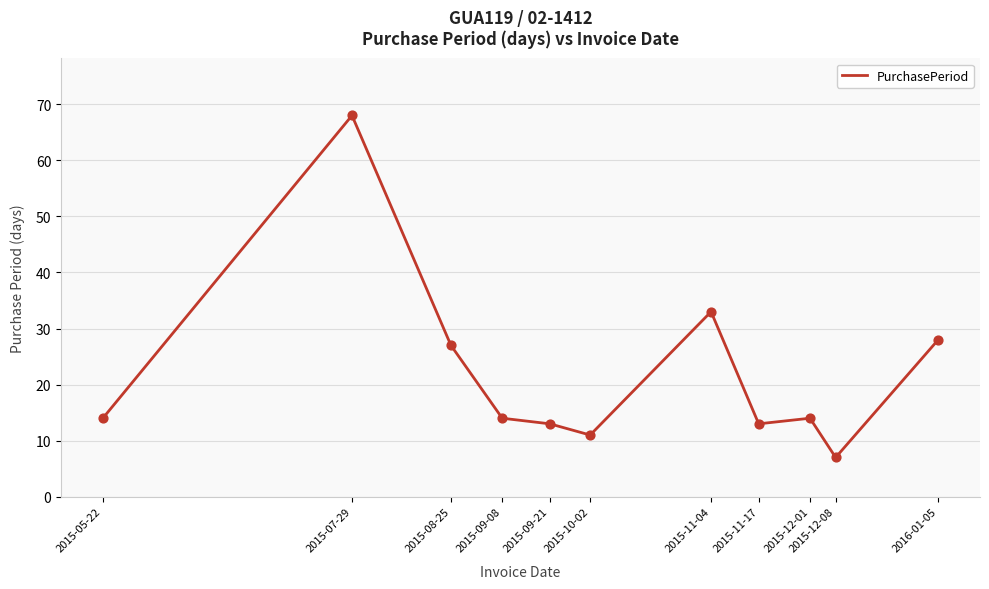

Which has a higher value, 2015-11-04 or 2015-11-17?

2015-11-04